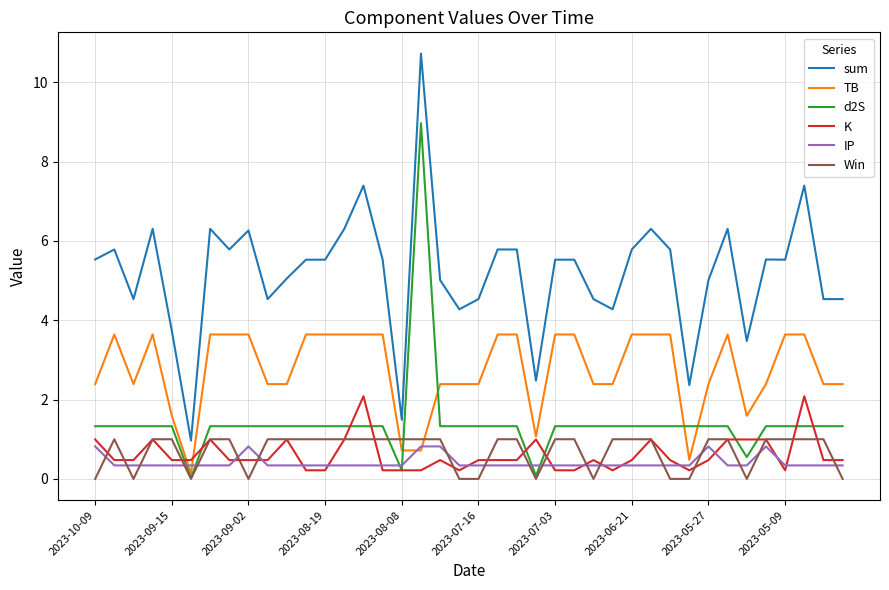

True or false: TB and sum intersect in this chart.

False